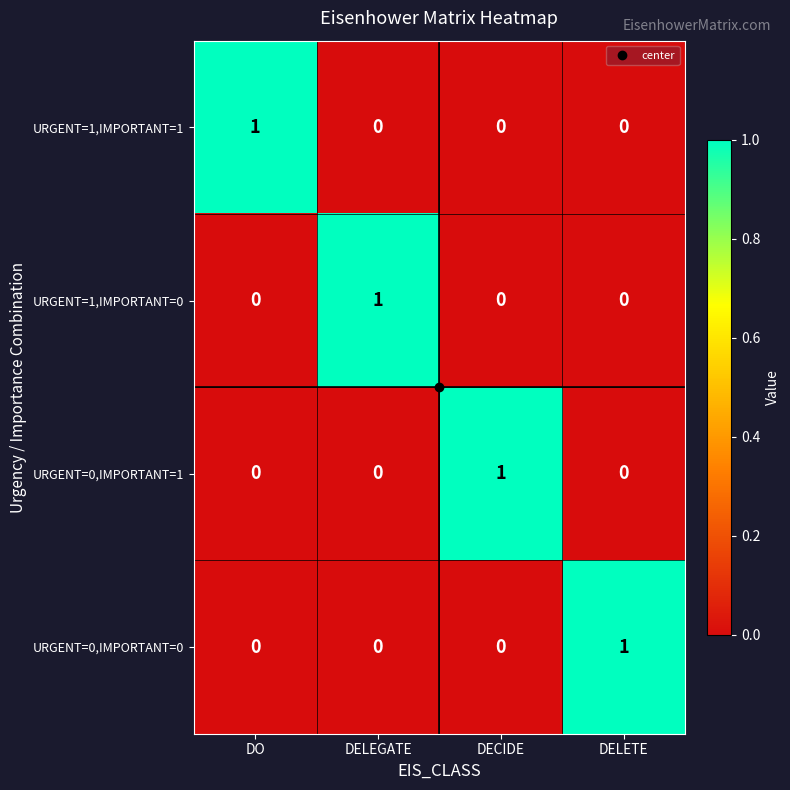

How many URGENT=0,IMPORTANT=0 values are between 0 and 1?

4